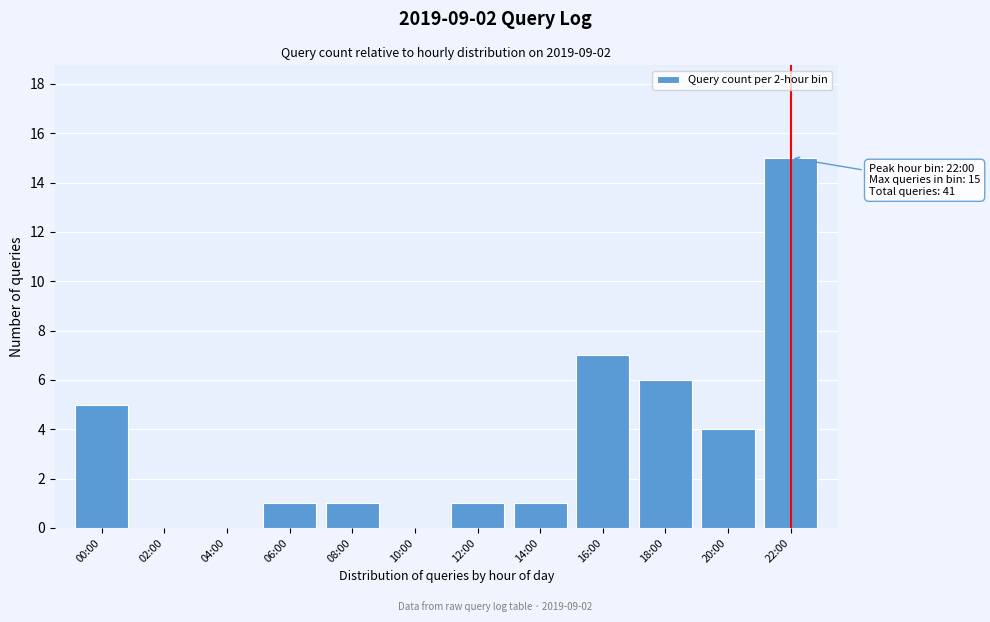

Reading left to right, what are all the values shown in this chart?

00:00=5	02:00=0	04:00=0	06:00=1	08:00=1	10:00=0	12:00=1	14:00=1	16:00=7	18:00=6	20:00=4	22:00=15